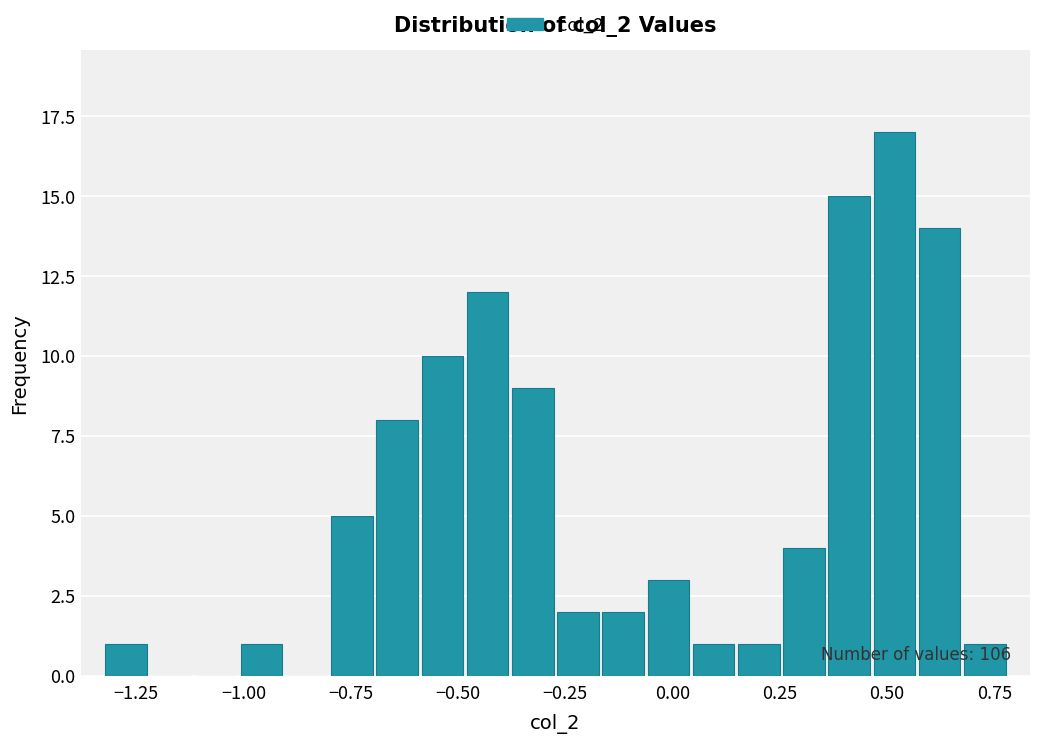

Read against the x-axis, roughly where is the centre of the tallest bar?

0.50